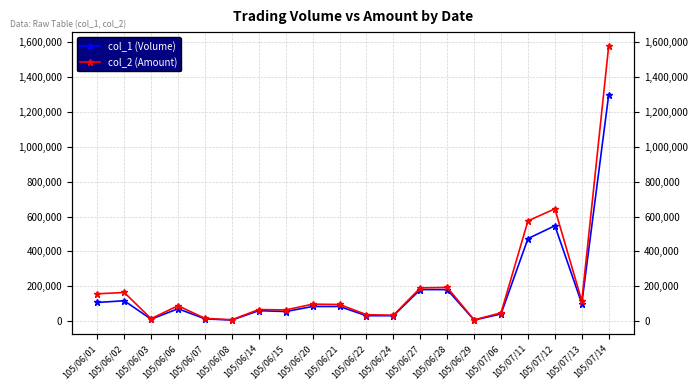

What is the label of the 12th point from the right?

105/06/20